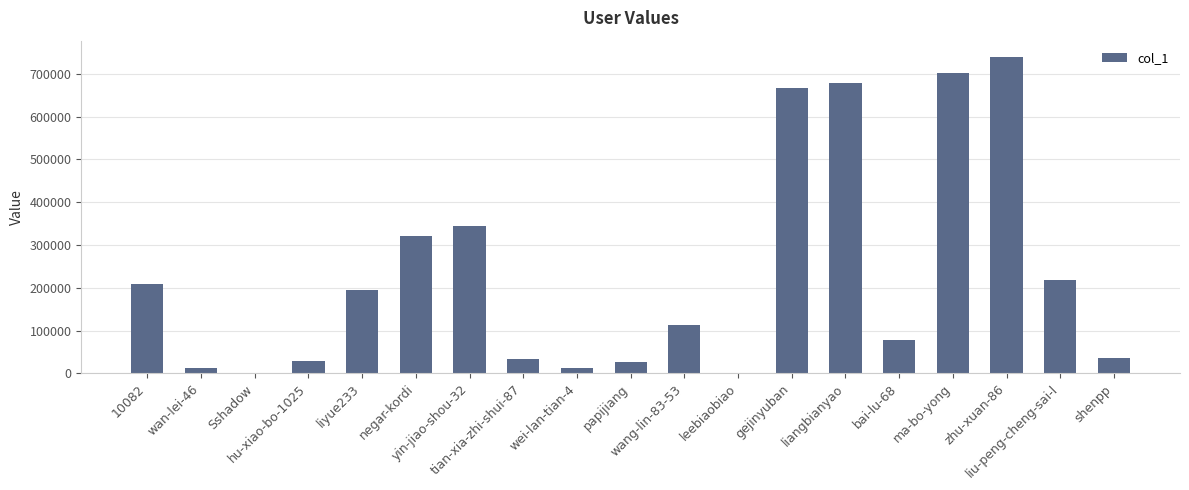

True or false: the data shows 667221 at gejinyuban.

True